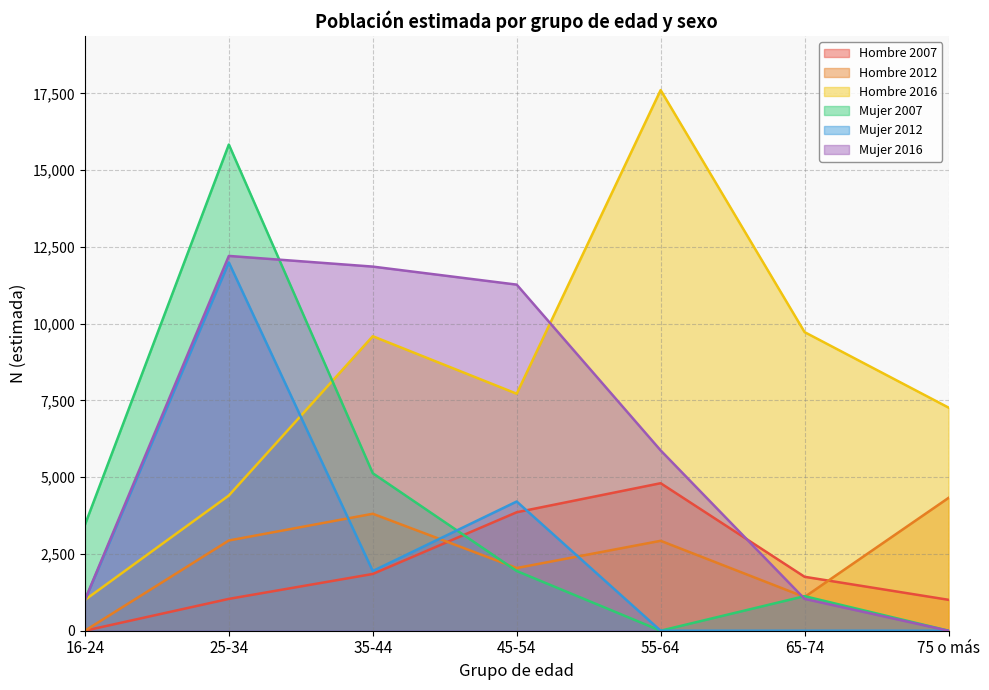

List the series in order of their peak value, lowest first.

Hombre 2012, Hombre 2007, Mujer 2012, Mujer 2016, Mujer 2007, Hombre 2016